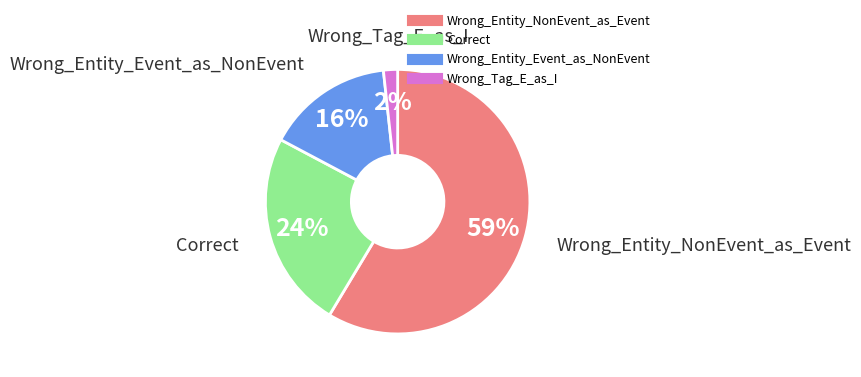

Which slice is the largest?

Wrong_Entity_NonEvent_as_Event